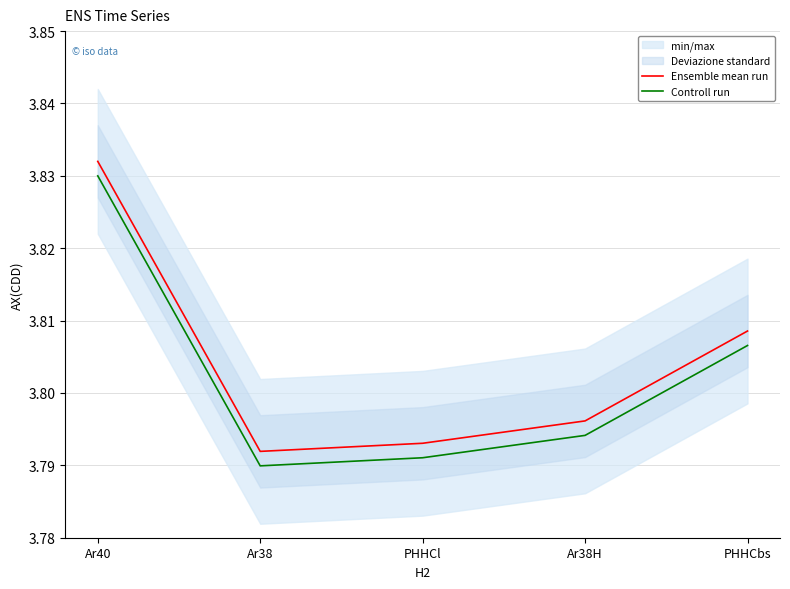

At how many categories does at least one series exceed 3?

5